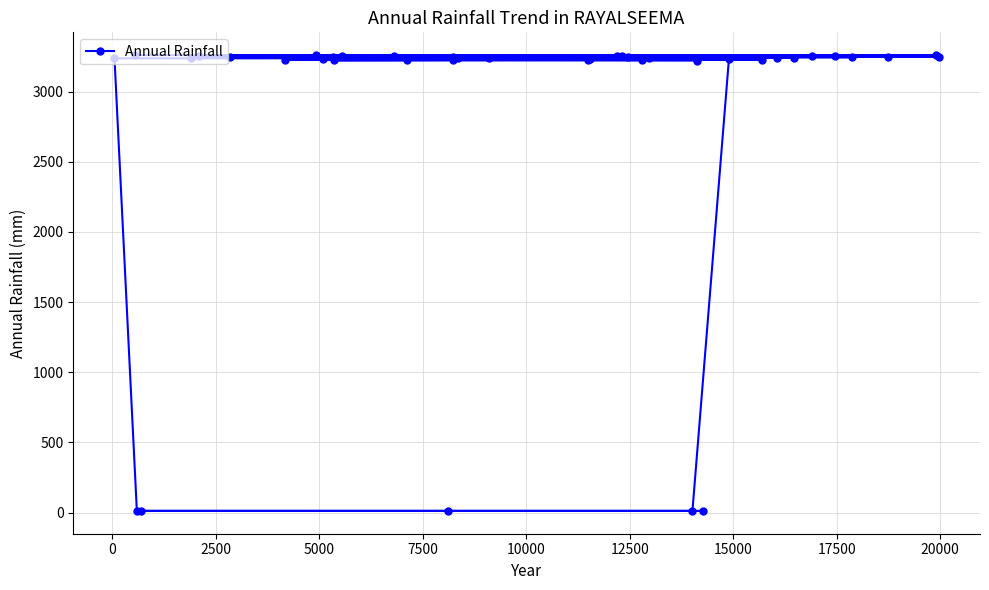

What is the maximum value shown in the chart?

3260